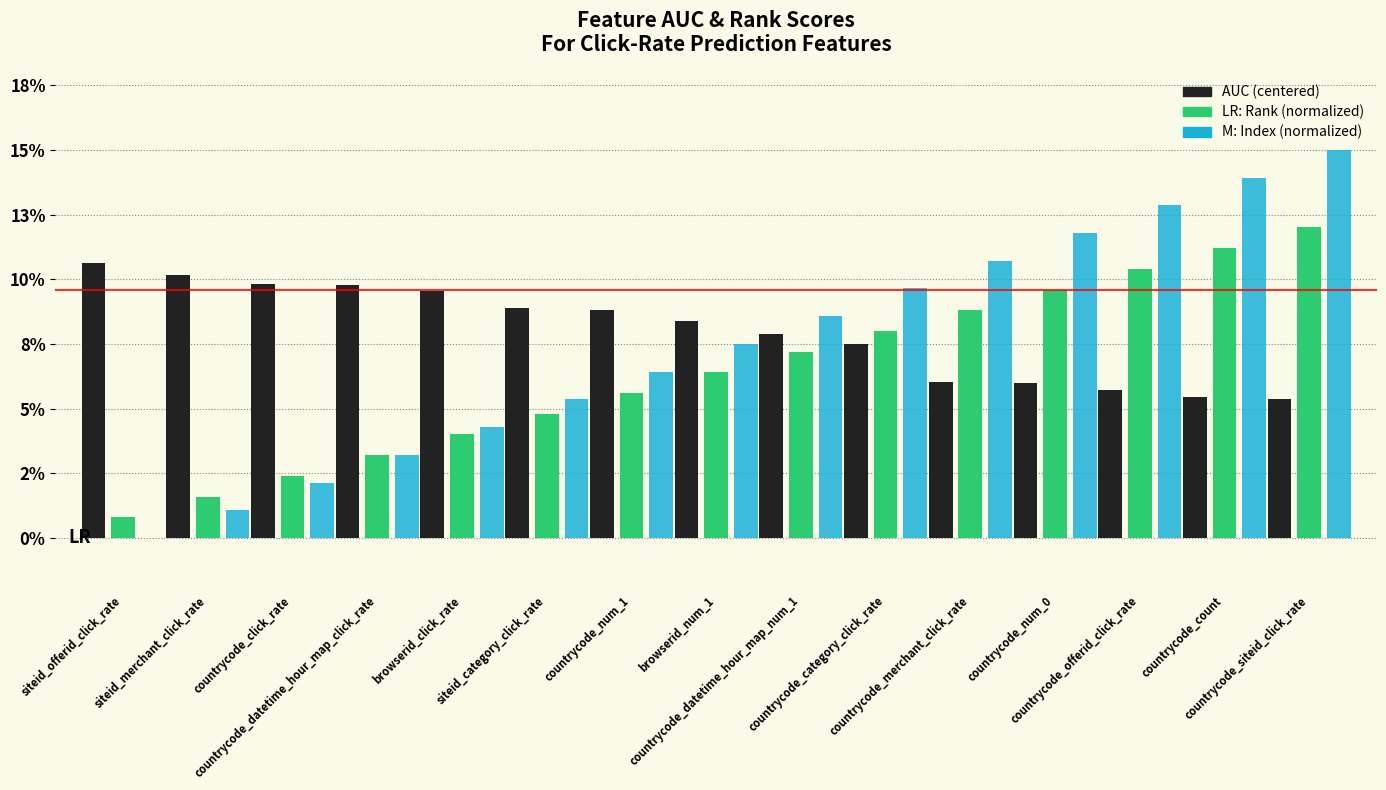

Reading left to right, extract all data points from this chart.

AUC (centered): 0.1	0.1	0.1	0.1	0.1	0.1	0.1	0.1	0.1	0.1	0.1	0.1	0.1	0.1	0.1
Rank (normalized): 0.0	0.0	0.0	0.0	0.0	0.0	0.1	0.1	0.1	0.1	0.1	0.1	0.1	0.1	0.1
Index (normalized): 0.0	0.0	0.0	0.0	0.0	0.1	0.1	0.1	0.1	0.1	0.1	0.1	0.1	0.1	0.1